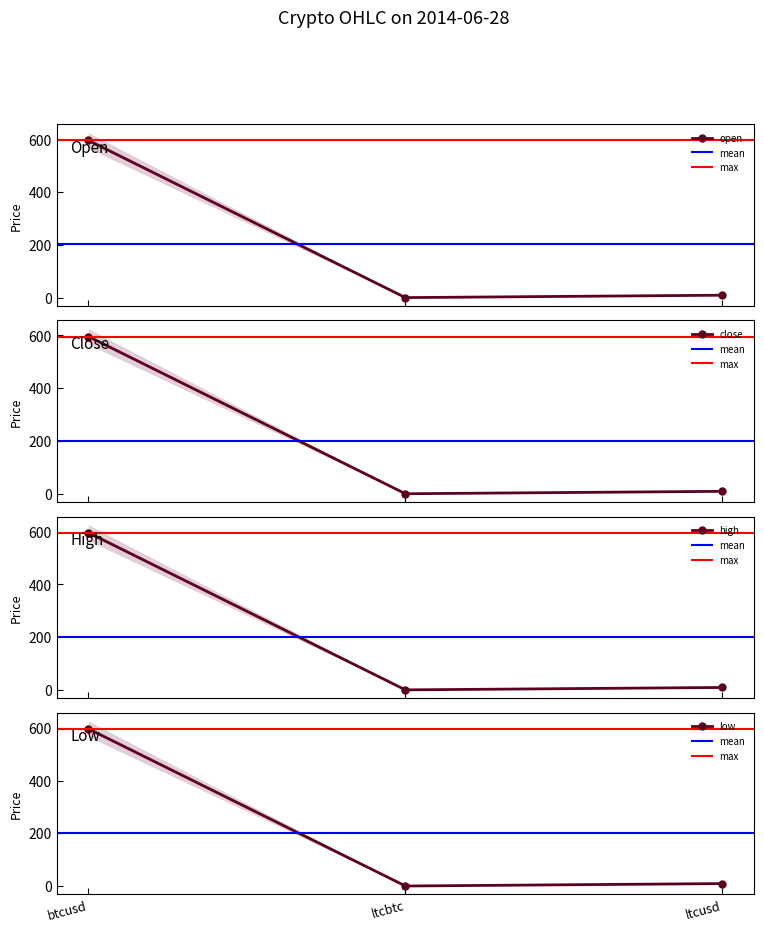

Where does the high series first go above 9?

btcusd